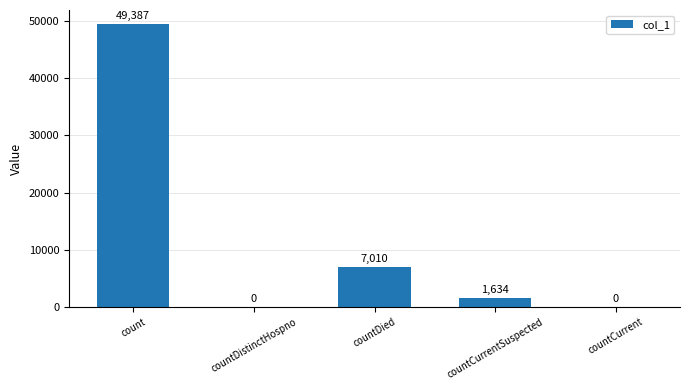

Count the number of categories in the chart.

5